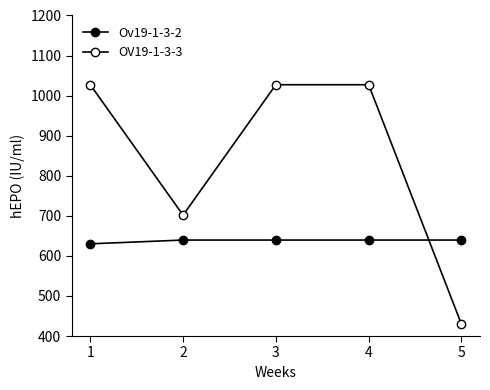

Which series ends up on top after the final intersection of Ov19-1-3-2 and OV19-1-3-3?

Ov19-1-3-2